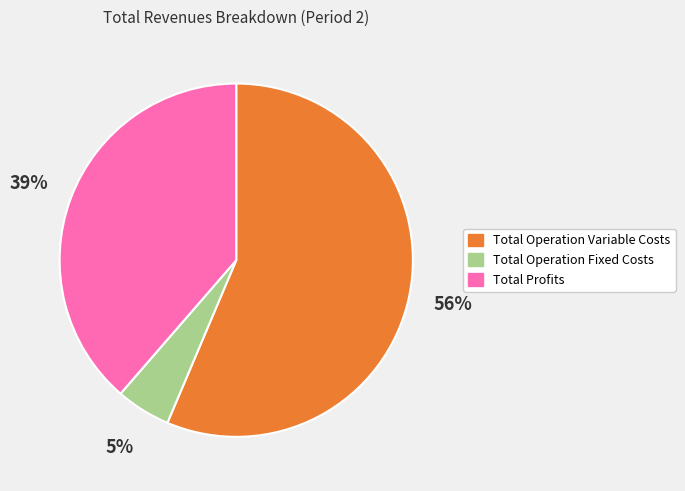

True or false: Total Profits accounts for 28% of the total.

False